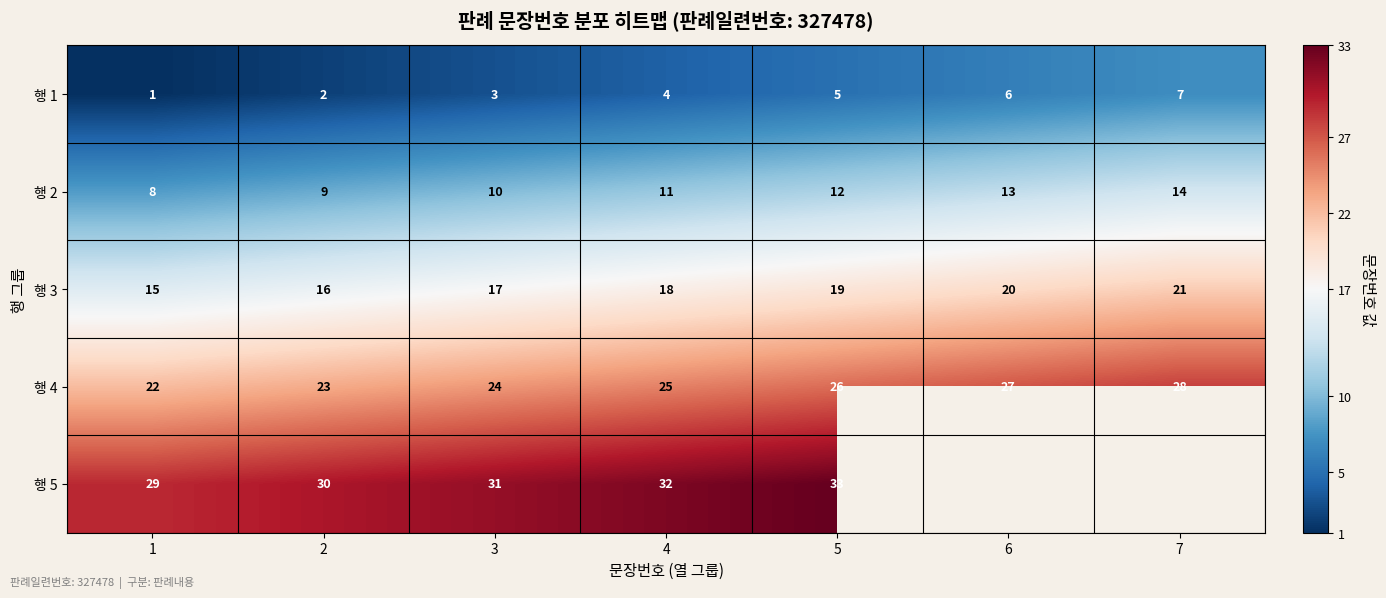

What is the highest value of the 행 2 series?

14